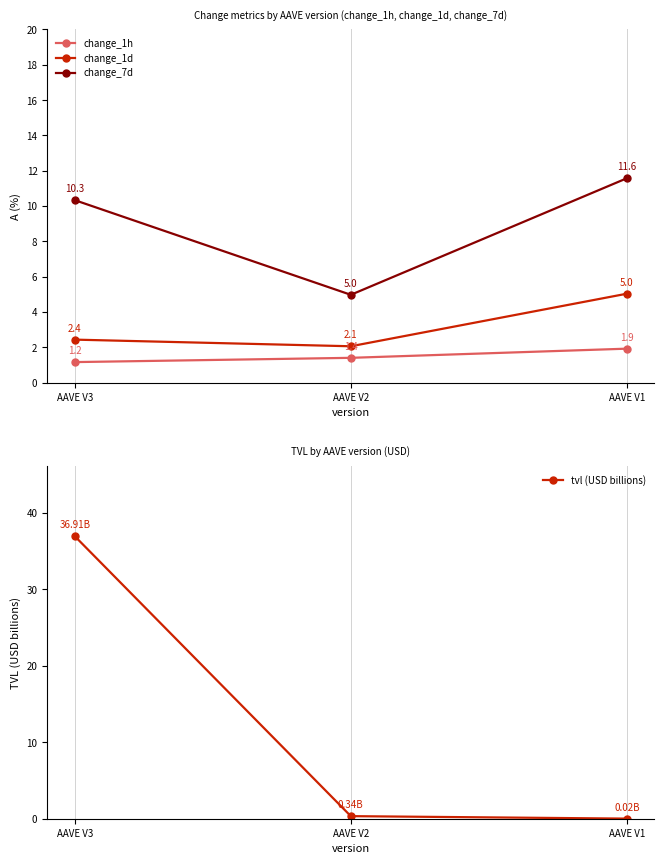

Which series has the largest range (max minus min)?

tvl (USD billions)